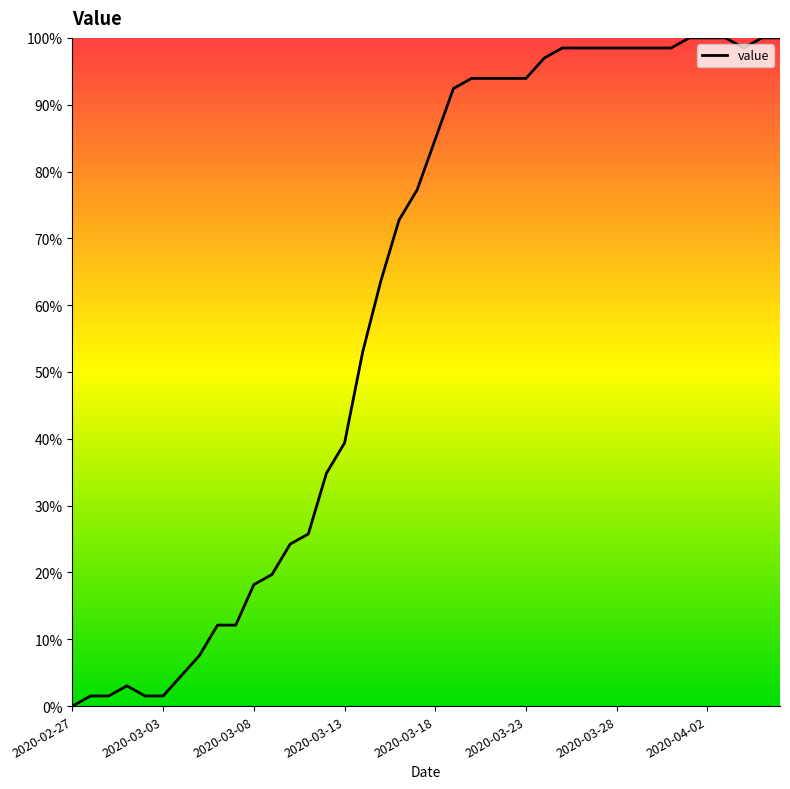

How many lines are shown in the chart?

1